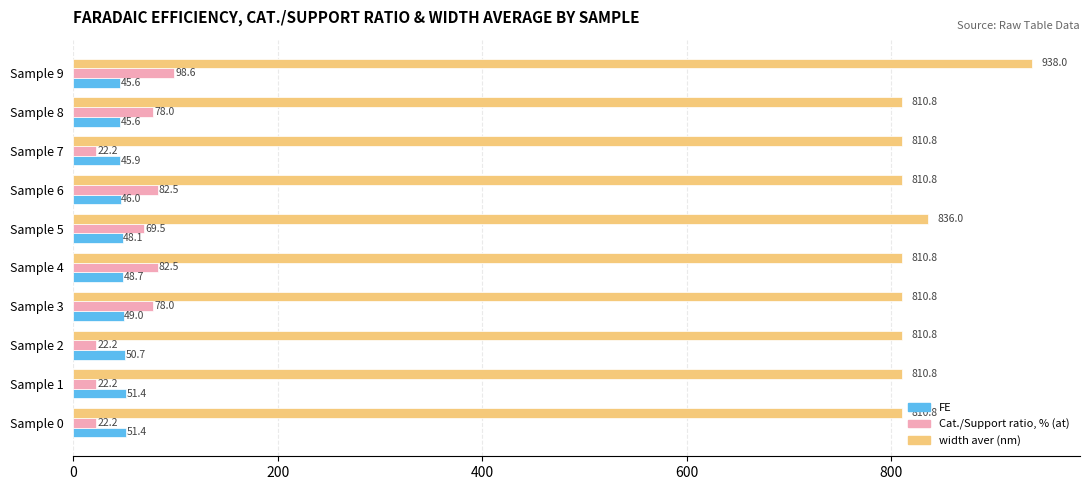

What is the difference between the second highest and minimum values in the Cat./Support ratio, % (at) series?

60.2